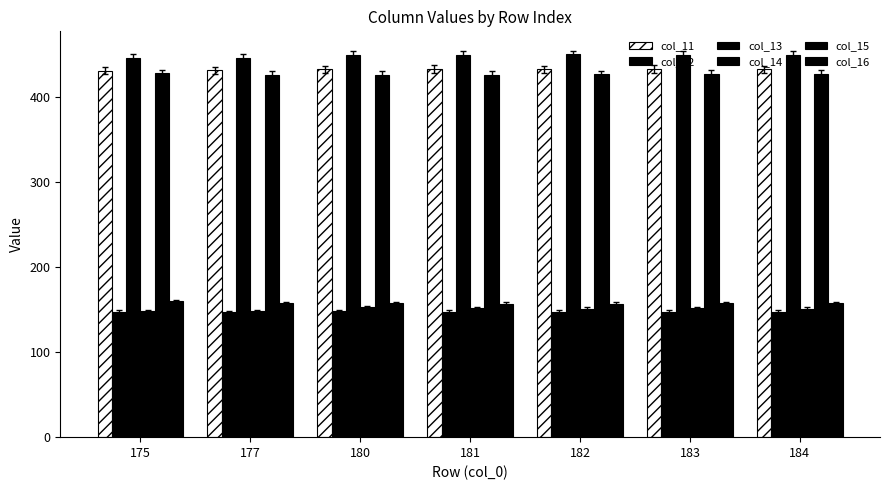

Which category has the highest value in the col_13 series?

182